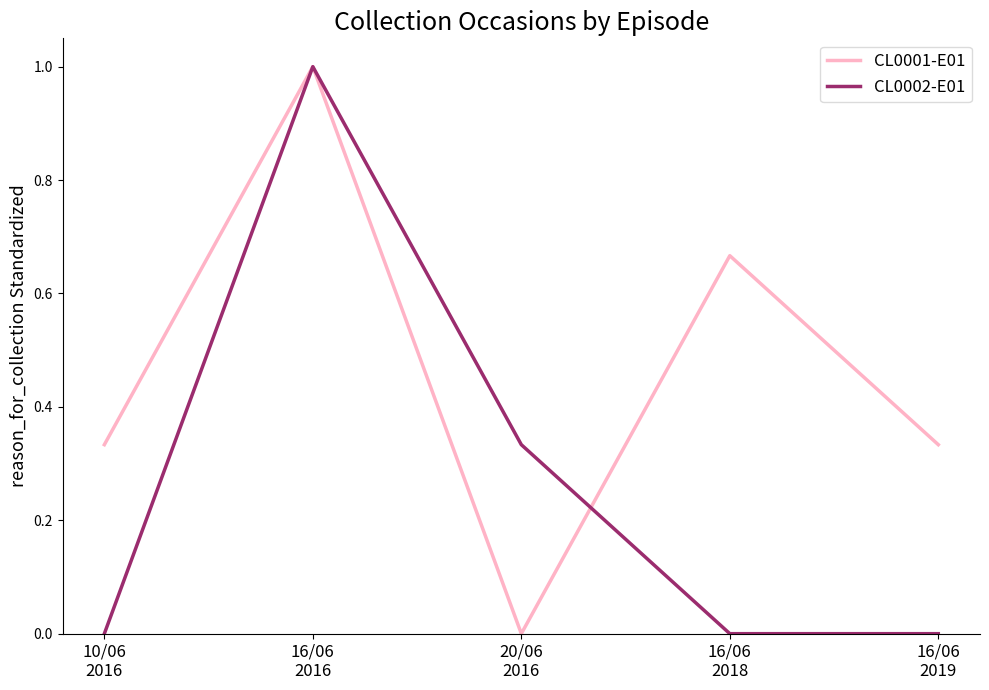

Rank the series by their average value, from highest to lowest.

CL0001-E01, CL0002-E01